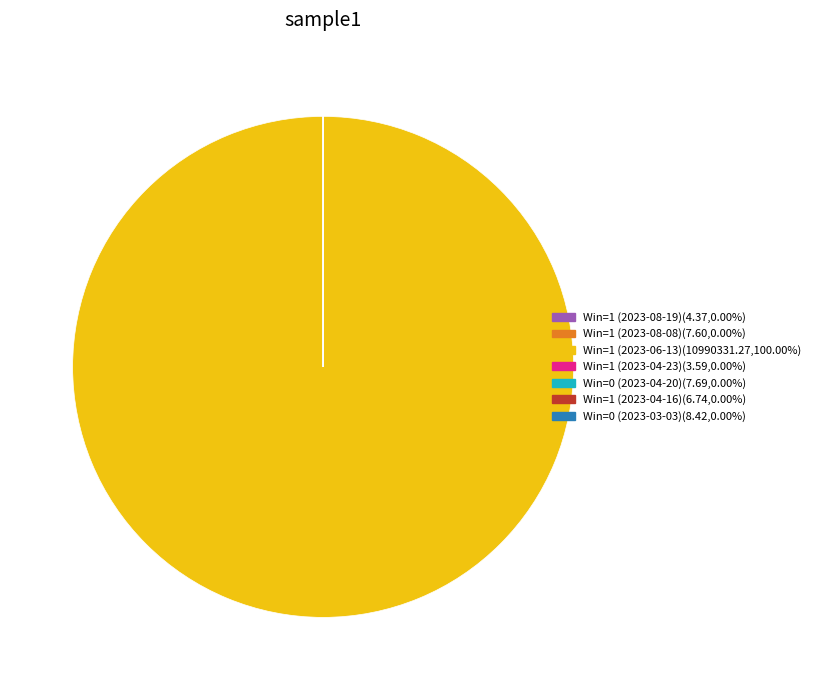

Which slice is the largest?

Win=1 (2023-06-13)